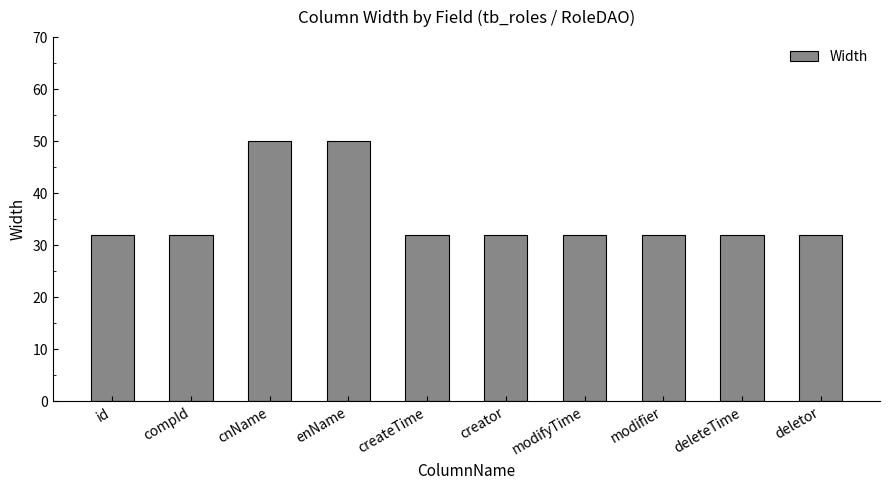

Approximately how many times larger is the value at id compared to deletor?

1.0